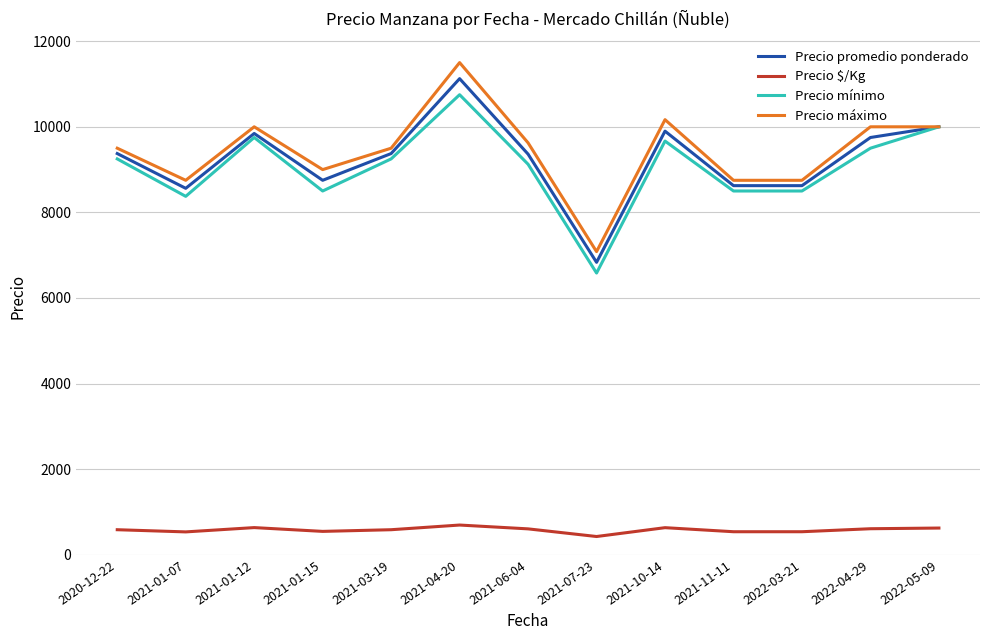

True or false: Precio promedio ponderado and Precio $/Kg intersect in this chart.

False